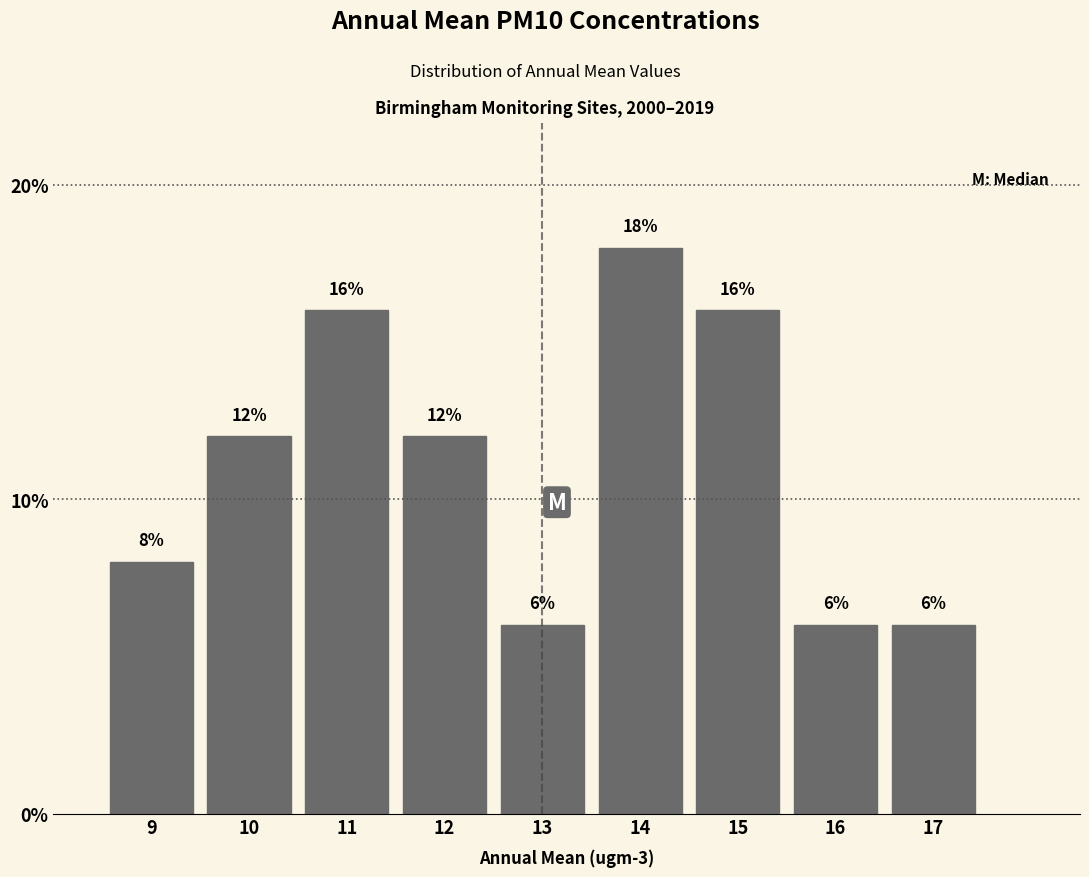

Reading left to right, list every bar in this chart as the range it spans on the x-axis followed by its height.

8.5 to 9.5: 8
9.5 to 10.5: 12
10.5 to 11.5: 16
11.5 to 12.5: 12
12.5 to 13.5: 6
13.5 to 14.5: 18
14.5 to 15.5: 16
15.5 to 16.5: 6
16.5 to 17.5: 6